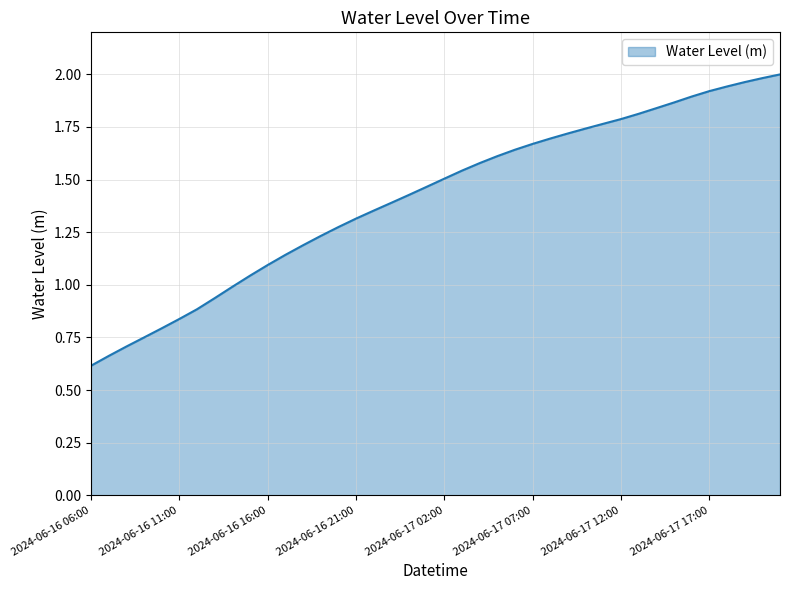

What is the smallest value displayed?

0.6